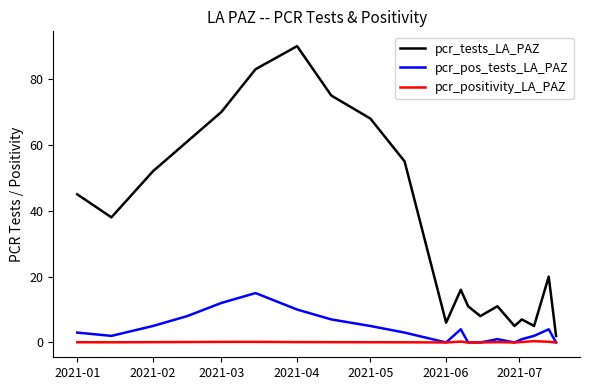

True or false: pcr_tests_LA_PAZ and pcr_pos_tests_LA_PAZ intersect in this chart.

False